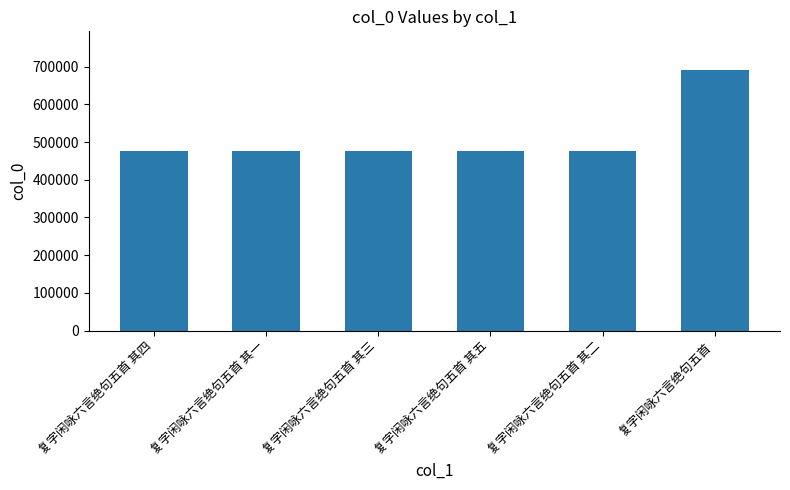

What is the difference between the second highest and minimum values?

4